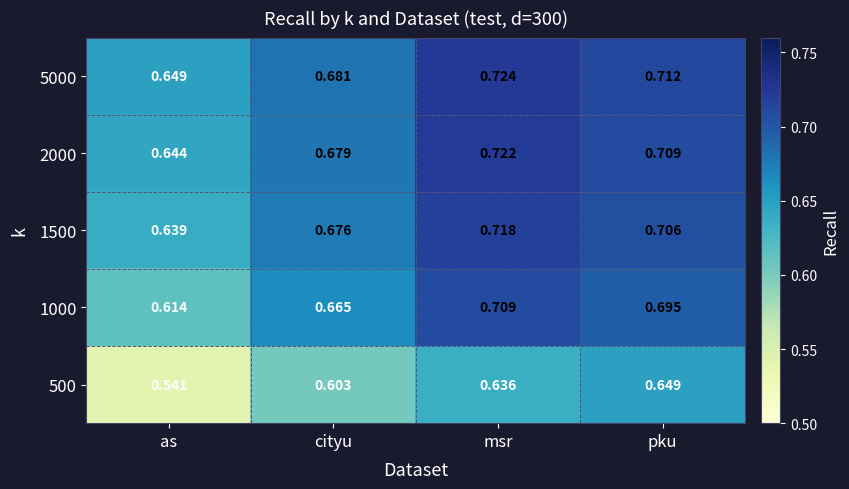

Rank the categories by 500 value from highest to lowest.

pku, msr, cityu, as